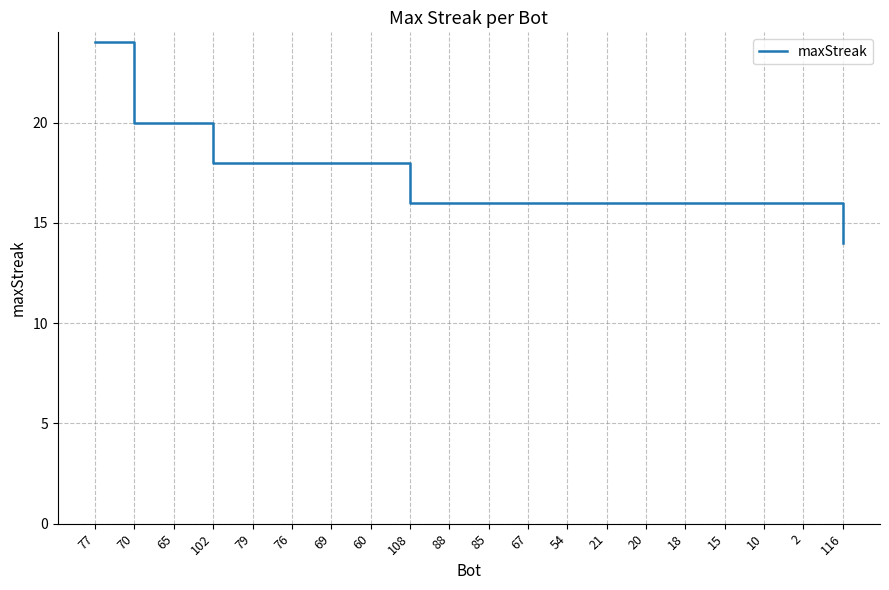

What is the average value?

17